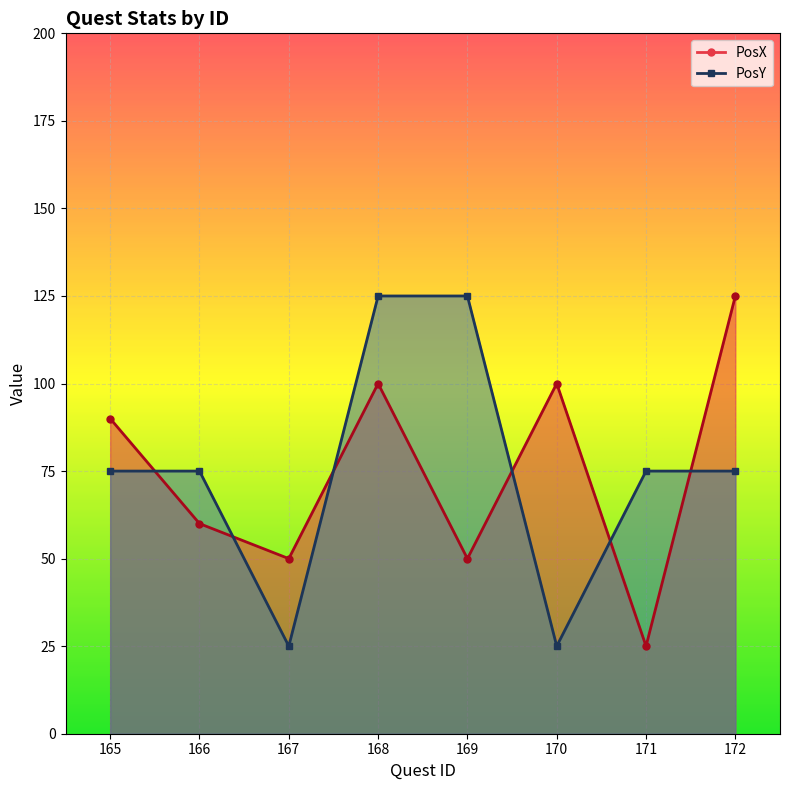

How many interior local valleys does the PosX series have?

3